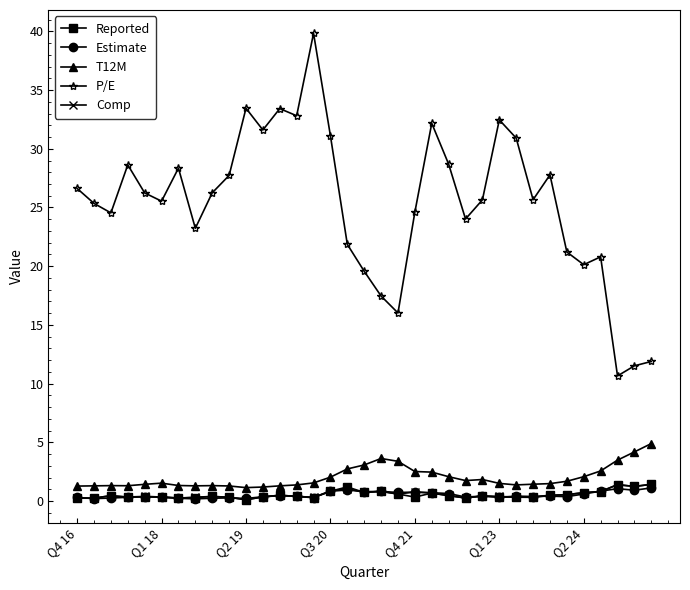

Which series has the widest spread of values?

P/E